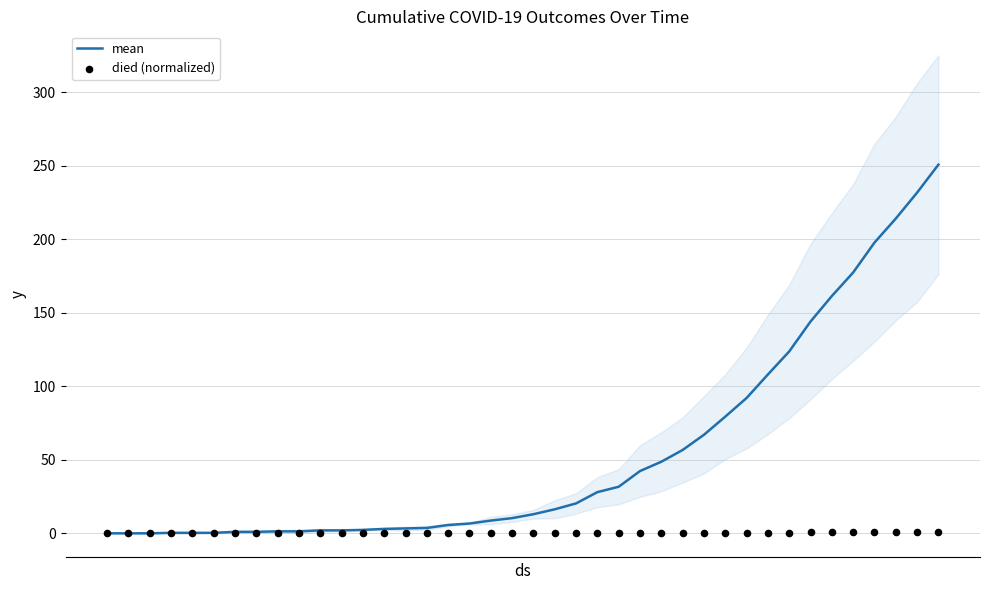

Which series has the largest total across all categories?

mean